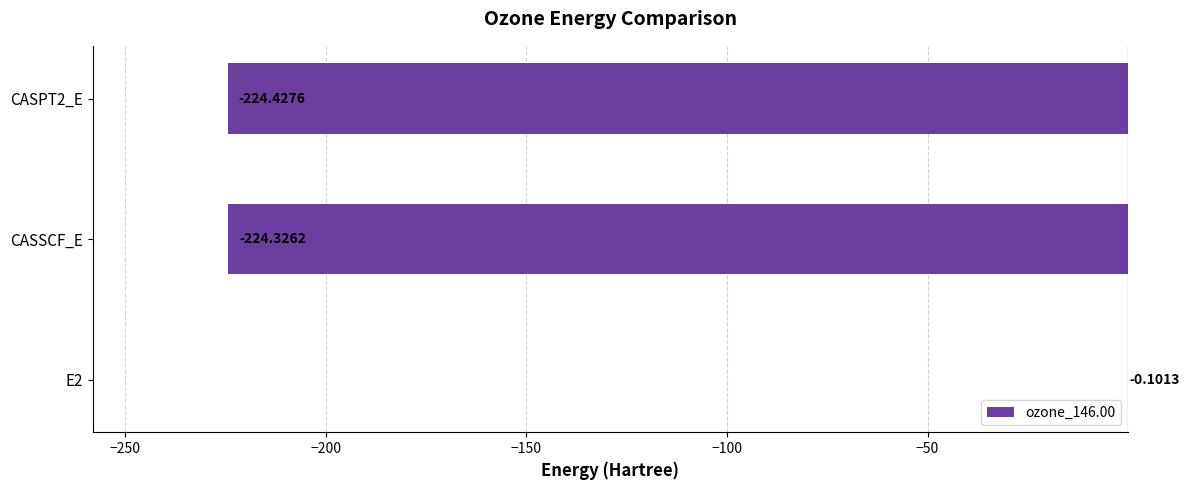

Count the number of values greater than -224.

1